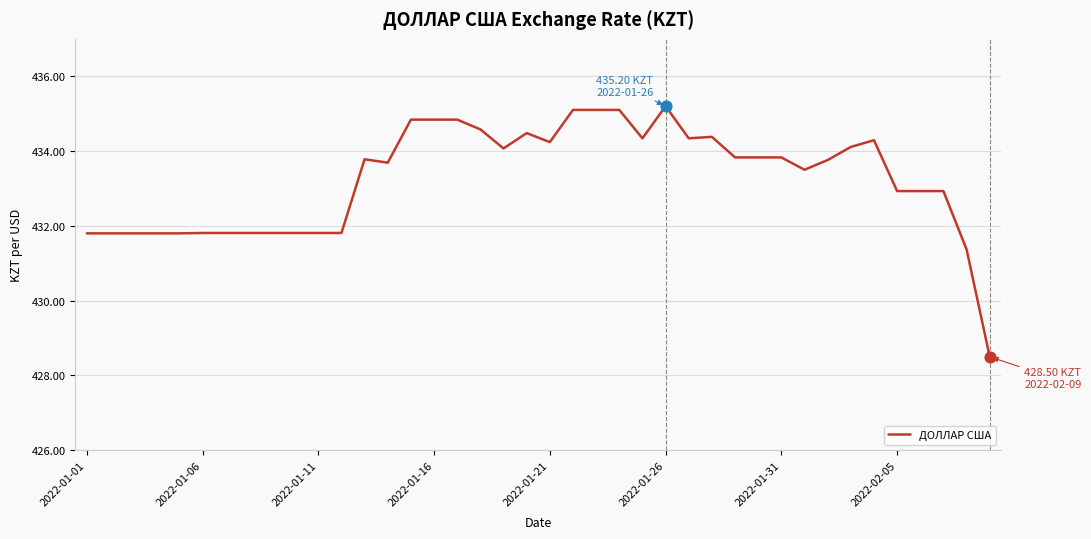

What is the minimum value shown in the chart?

428.5